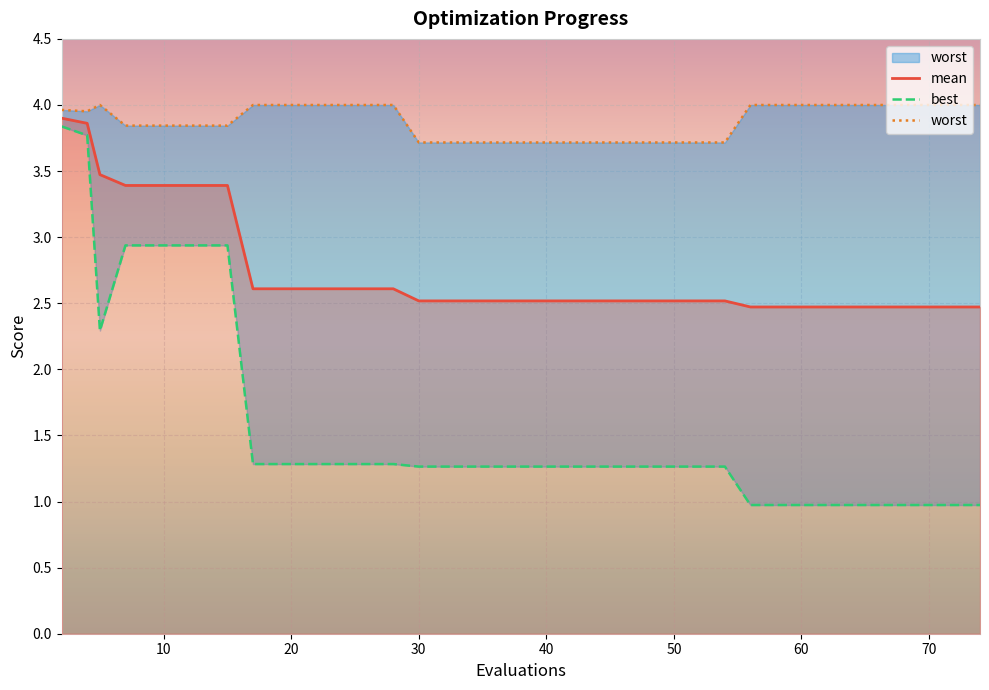

How many data points in best are above 1?

28